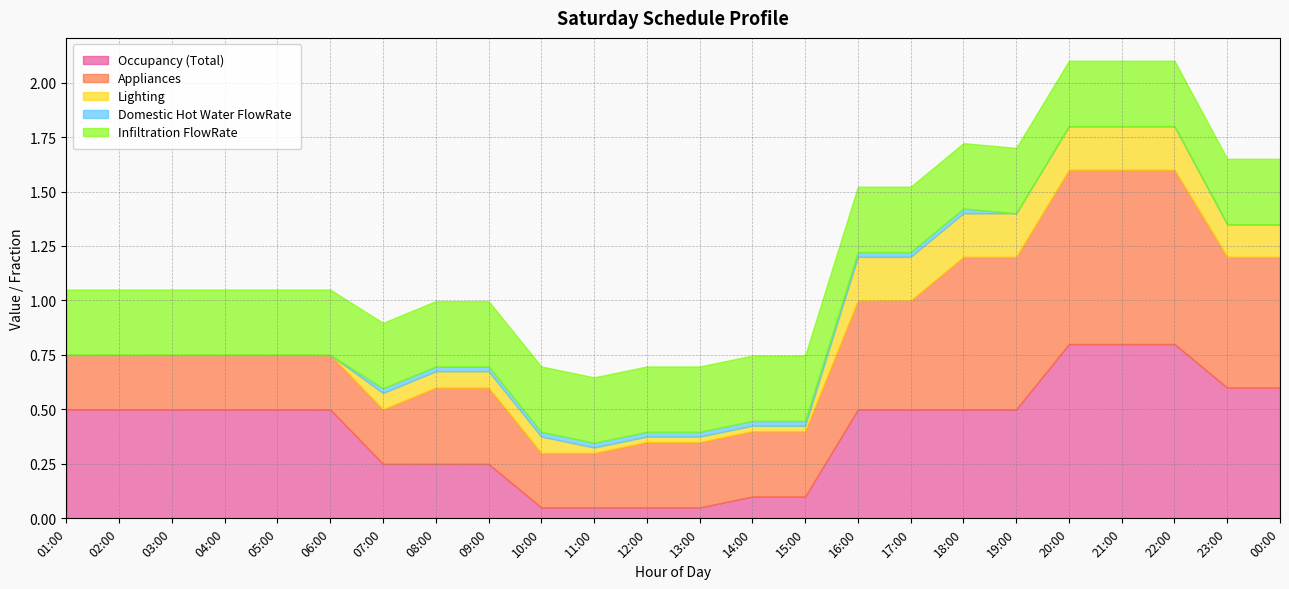

How many data points in Domestic Hot Water FlowRate are above 0?

12